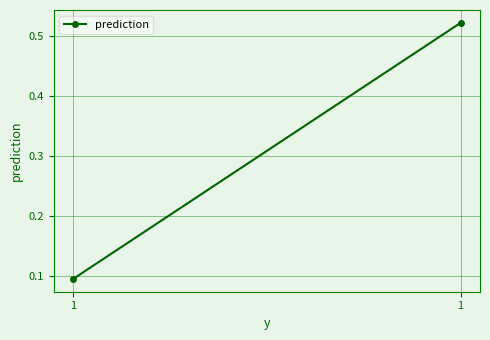

What is the difference between the values at 1 and 1?

0.4